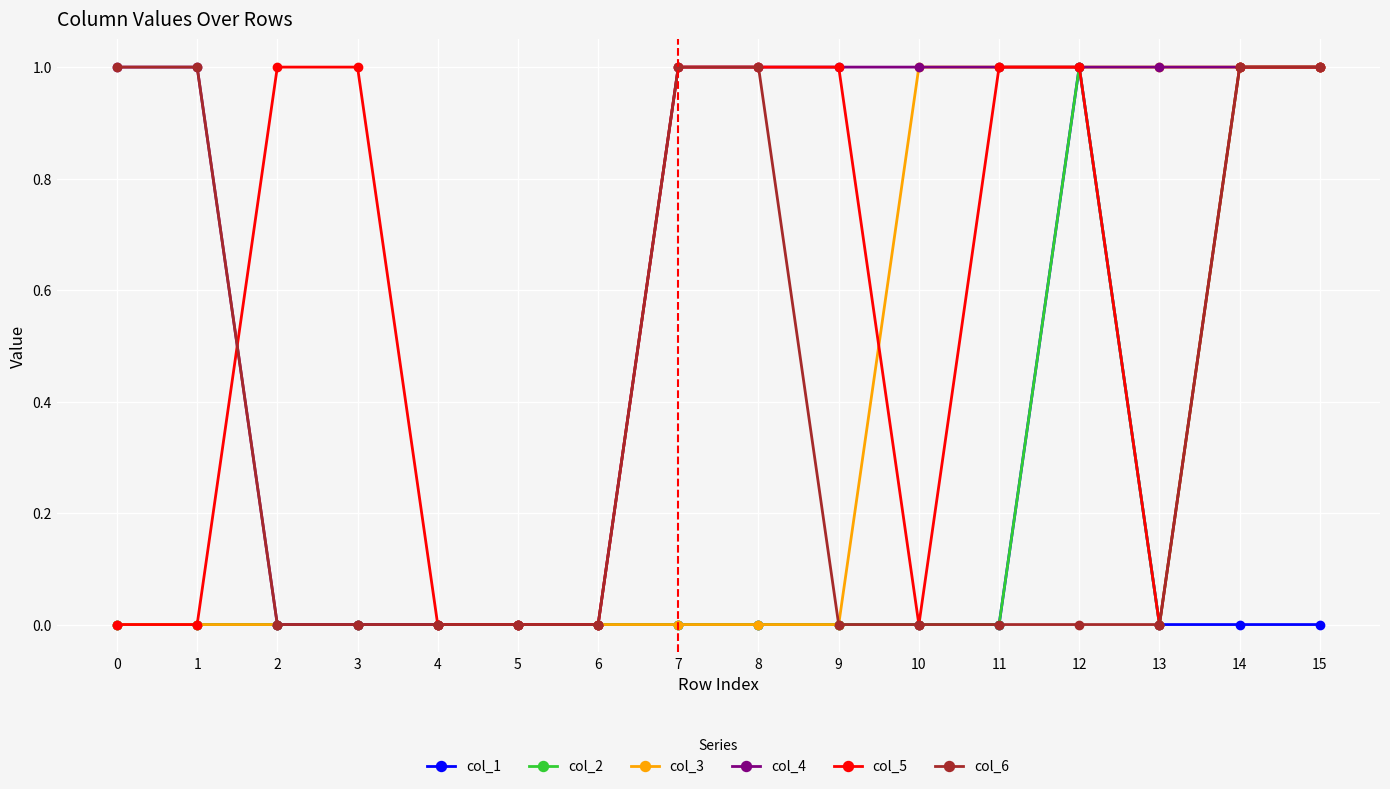

Which series has the largest total across all categories?

col_4